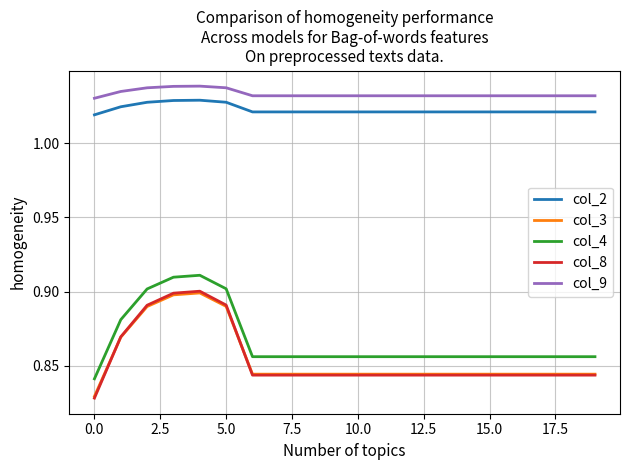

Which series has the largest total across all categories?

col_9